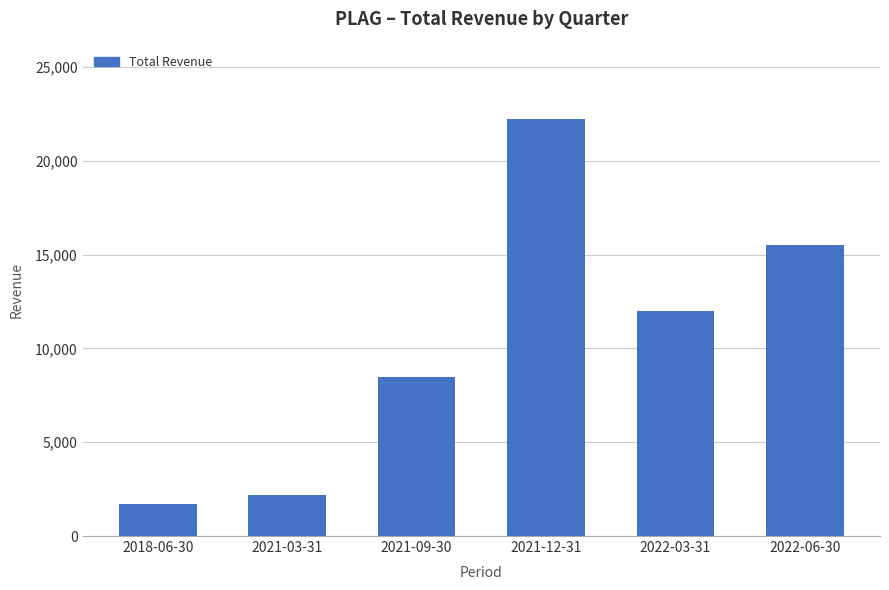

What is the value of the 4th bar from the left?

22200